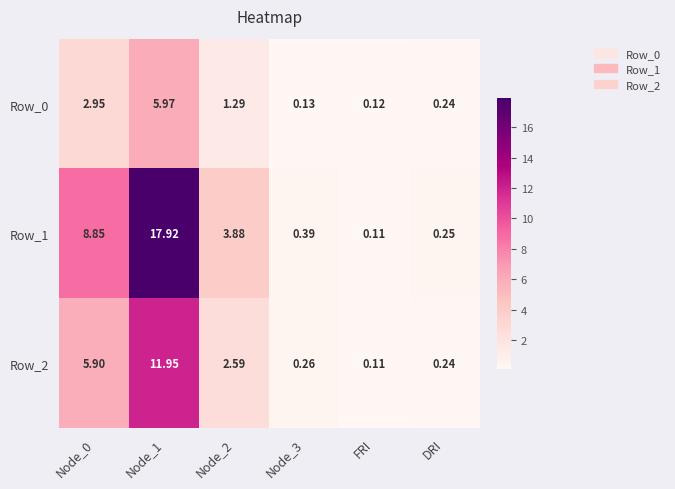

List the series in order of their overall mean, lowest first.

Row_0, Row_2, Row_1